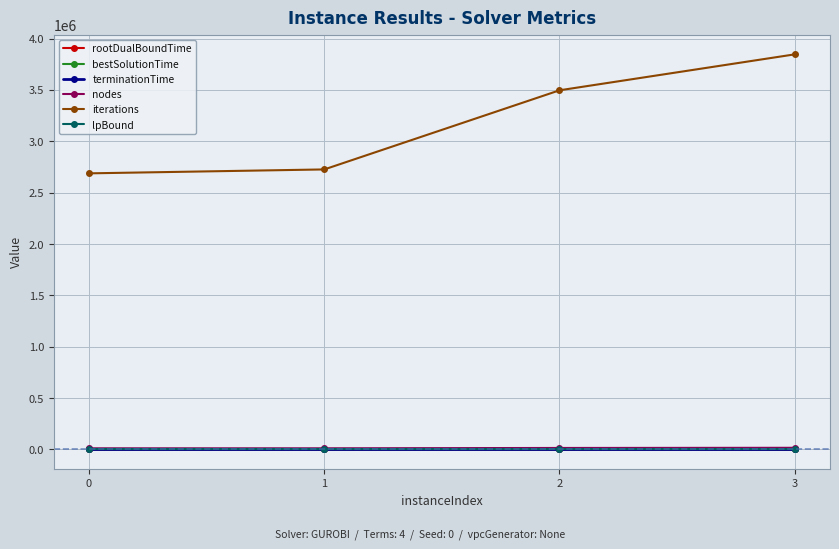

What is the sum of the terminationTime values at 1 and 0?

7200.0